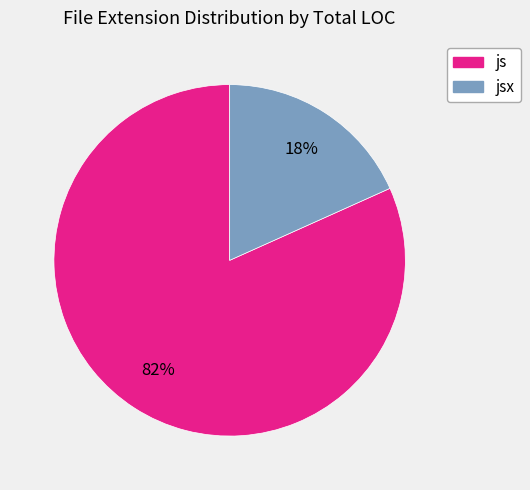

The jsx slice represents 33% of the pie. True or false?

False